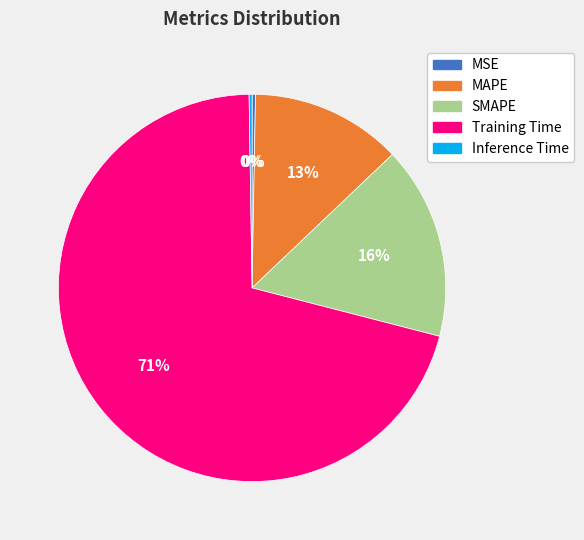

Does any single category account for the majority?

Yes